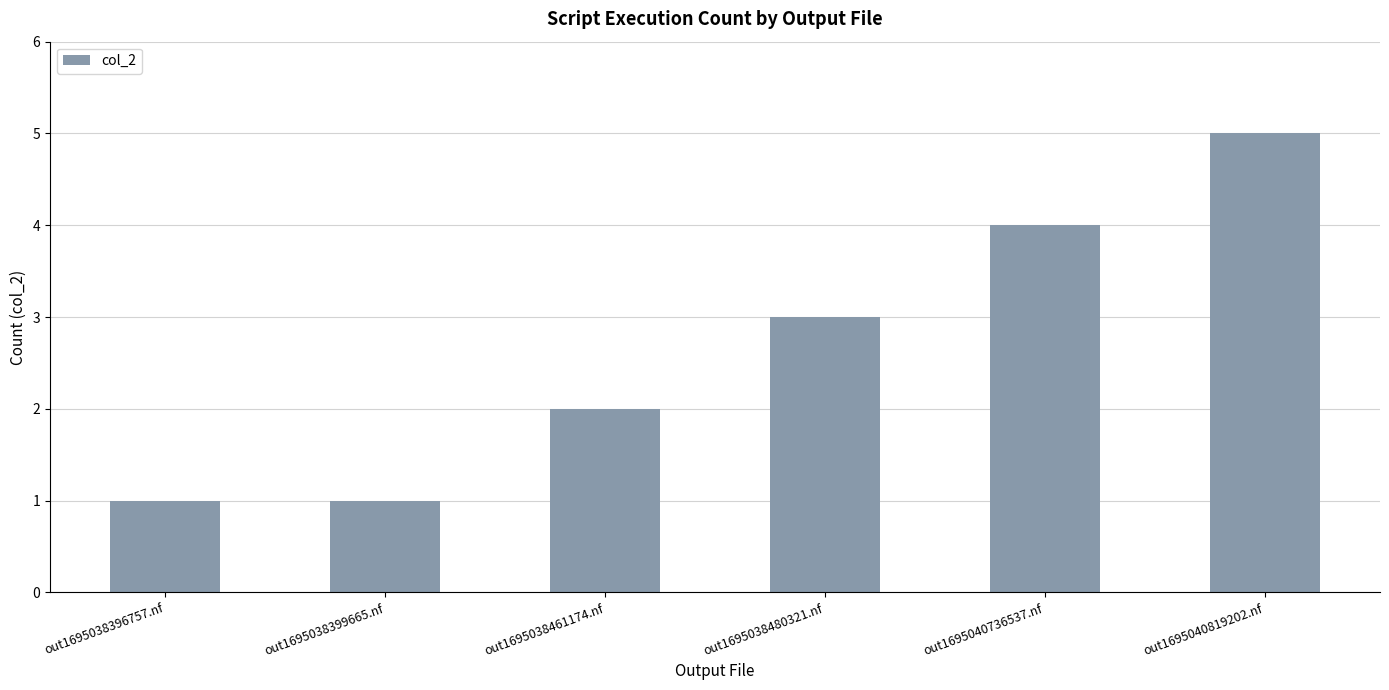

What is the difference between the maximum and second lowest values?

4